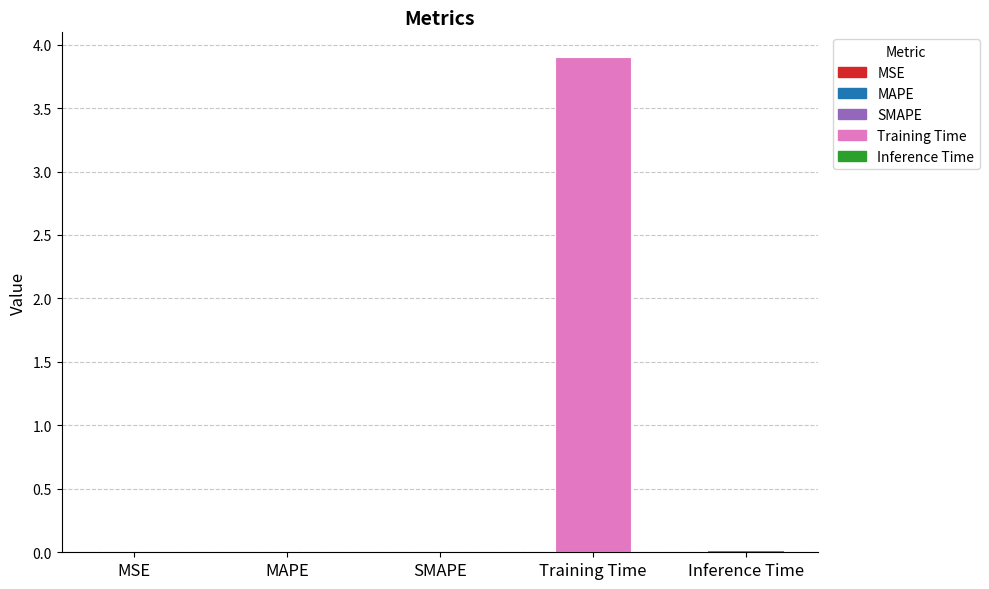

True or false: the data shows 1.4 at Training Time.

False